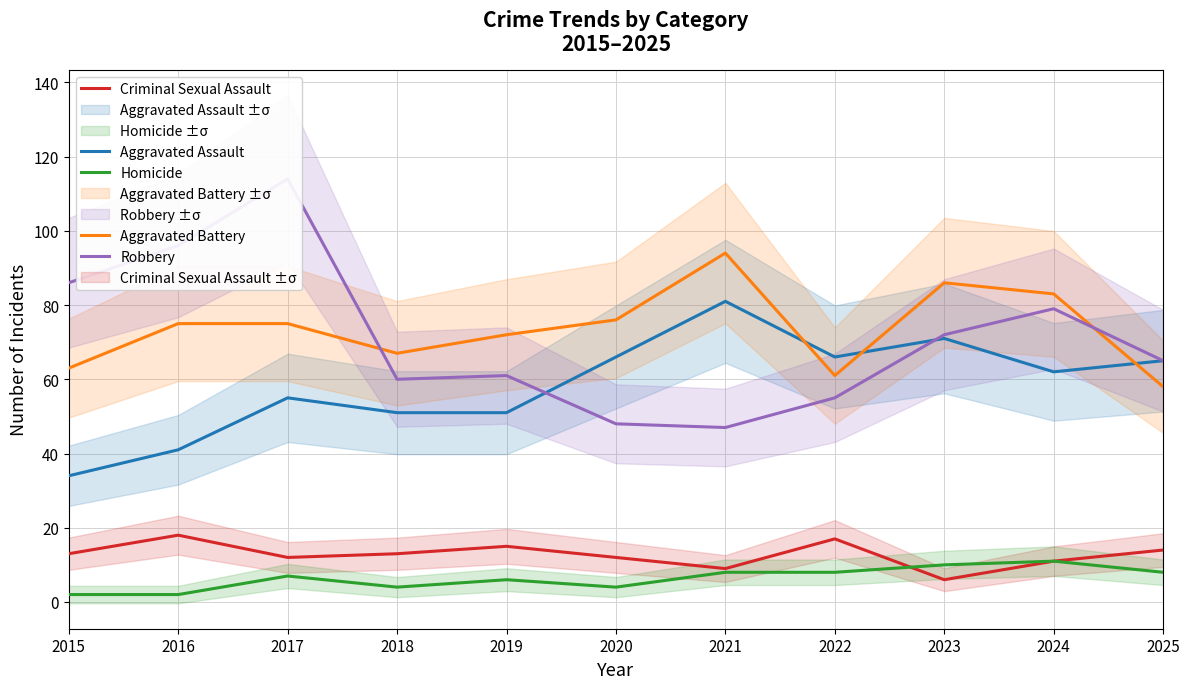

How many interior local valleys does the Aggravated Battery series have?

2